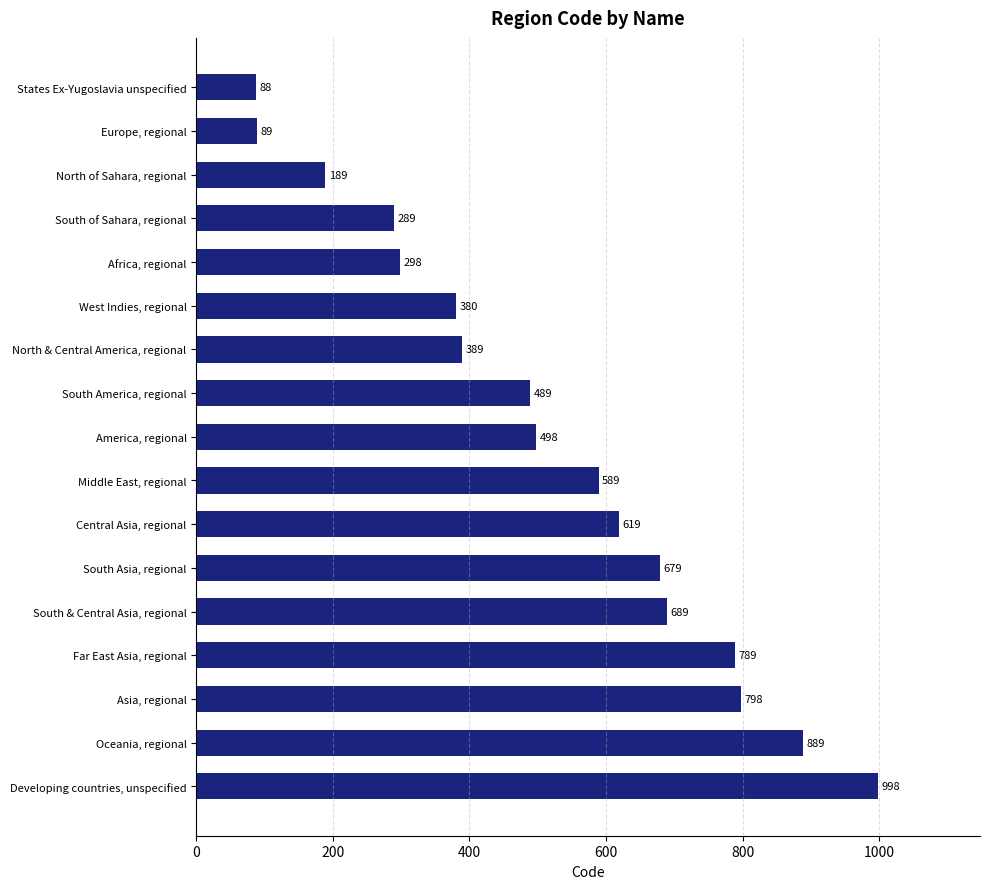

Rank the categories by value from lowest to highest.

States Ex-Yugoslavia unspecified, Europe, regional, North of Sahara, regional, South of Sahara, regional, Africa, regional, West Indies, regional, North & Central America, regional, South America, regional, America, regional, Middle East, regional, Central Asia, regional, South Asia, regional, South & Central Asia, regional, Far East Asia, regional, Asia, regional, Oceania, regional, Developing countries, unspecified